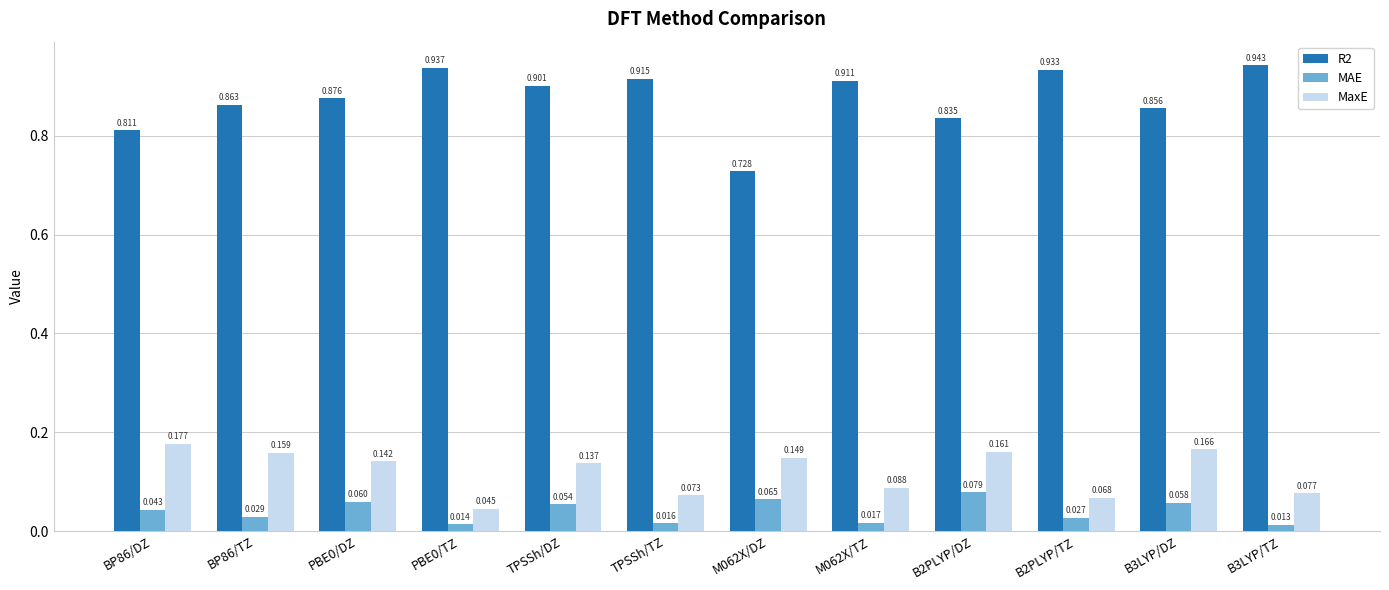

At which category is the sum across all series the highest?

TPSSh/DZ